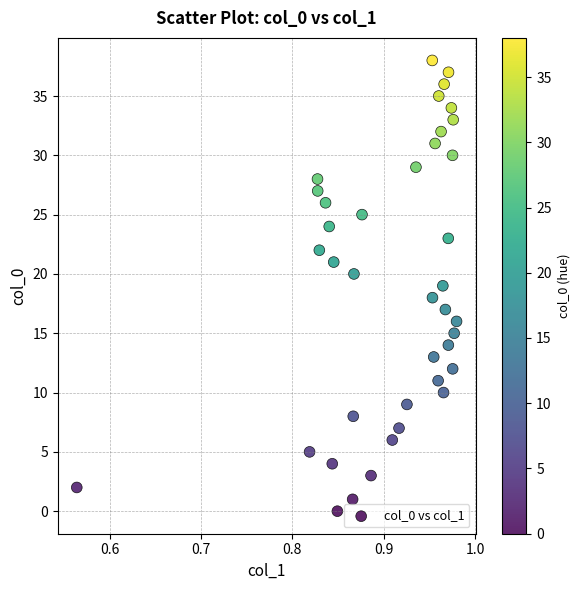

What is the range of Y values (max minus min)?

38